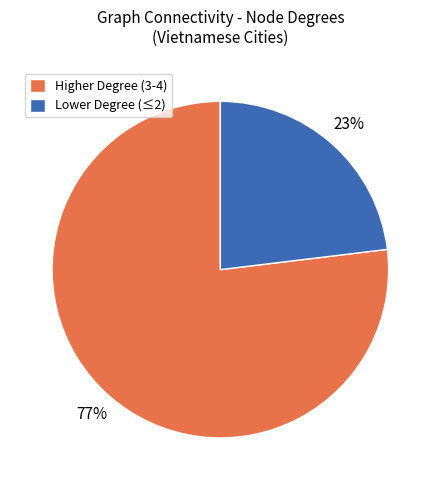

How many slices are in this pie chart?

2